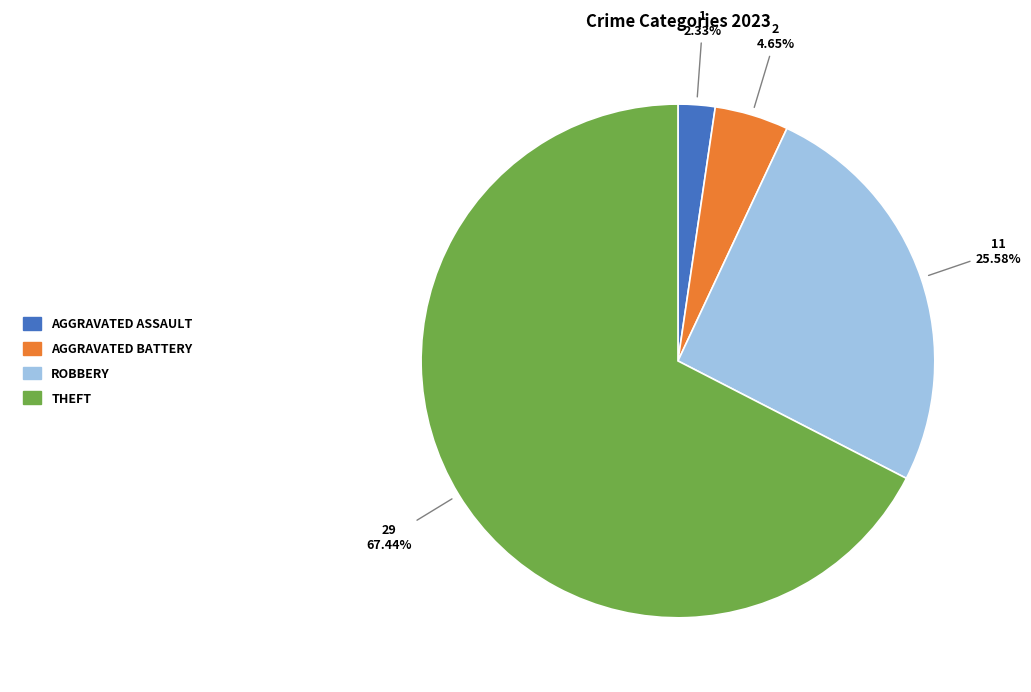

Is there any slice that represents more than half of the pie?

Yes